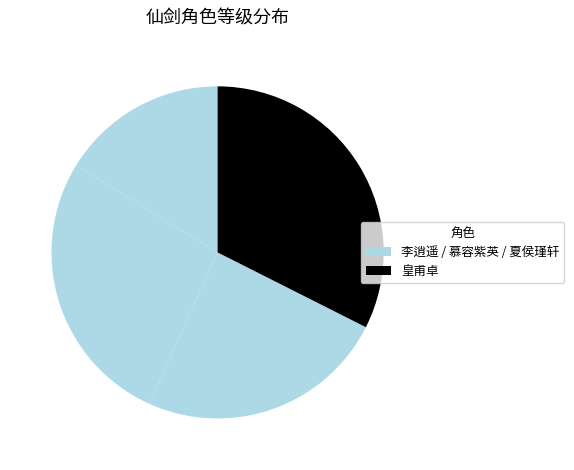

Which slice is the smallest?

李逍遥